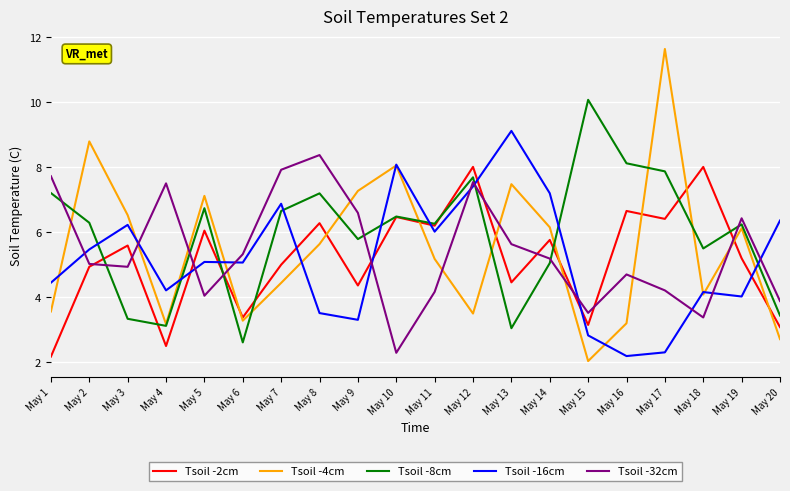

What are all the series names shown in the legend?

Tsoil -2cm, Tsoil -4cm, Tsoil -8cm, Tsoil -16cm, Tsoil -32cm